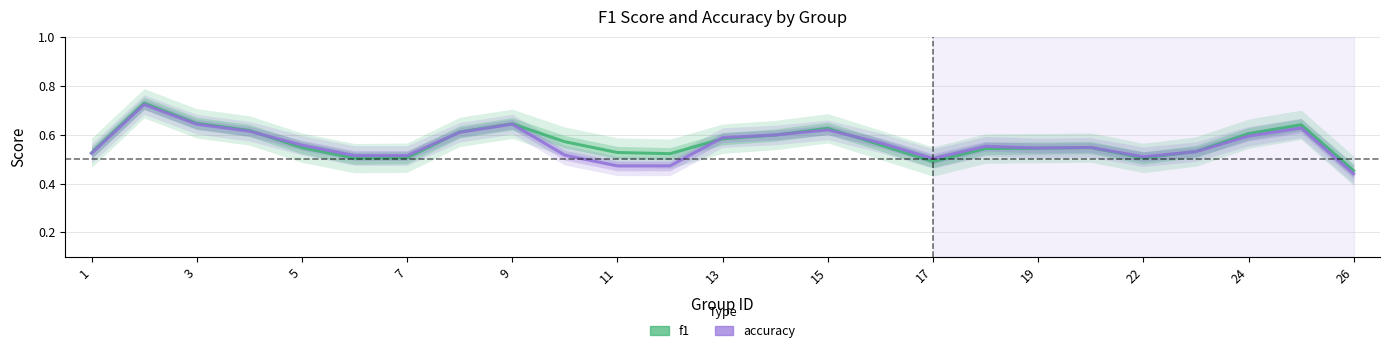

What is the highest value of the accuracy series?

0.7